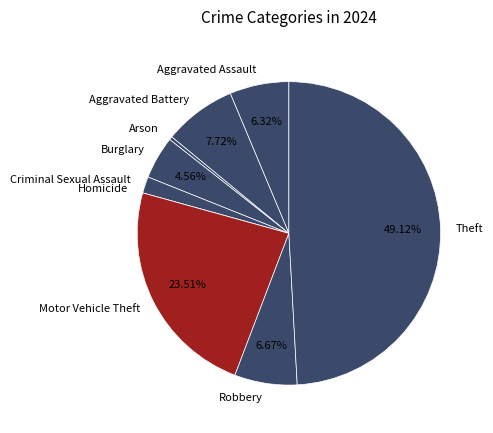

To the nearest percent, what percentage of the pie is Aggravated Battery?

8%